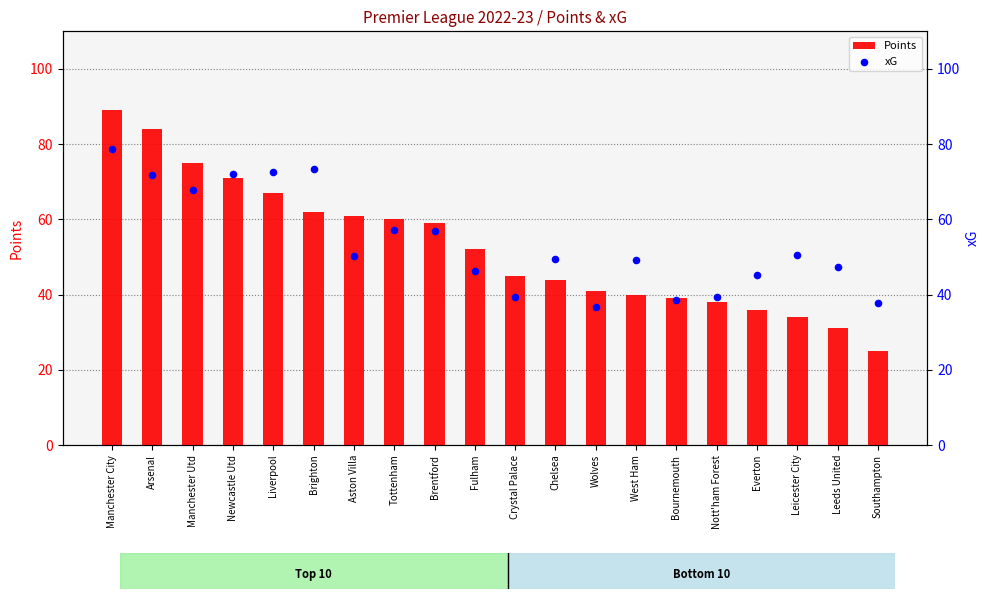

Which series contains the lowest Y value?

Points